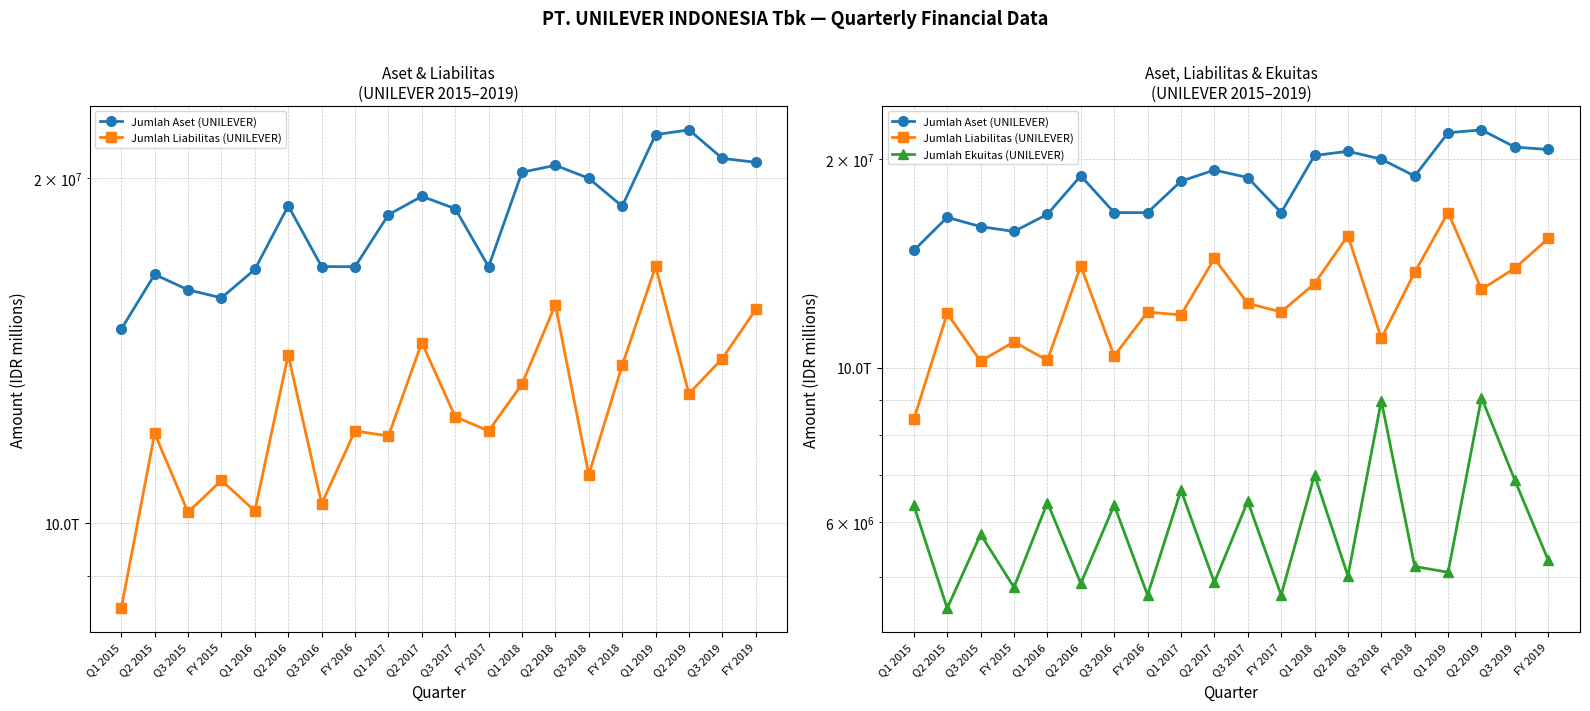

Reading left to right, extract all data points from this chart.

Jumlah Aset (UNILEVER): Q1 2015=14772554	Q2 2015=16486178	Q3 2015=15984771	FY 2015=15729945	Q1 2016=16653300	Q2 2016=18920136	Q3 2016=16748673	FY 2016=16745695	Q1 2017=18586404	Q2 2017=19286387	Q3 2017=18815224	FY 2017=16745695	Q1 2018=20241813	Q2 2018=20526125	Q3 2018=19998136	FY 2018=18906413	Q1 2019=21827321	Q2 2019=22039978	Q3 2019=20813938	FY 2019=20649371
Jumlah Liabilitas (UNILEVER): Q1 2015=8434341	Q2 2015=11983104	Q3 2015=10229164	FY 2015=10902585	Q1 2016=10255900	Q2 2016=14029689	Q3 2016=10405882	FY 2016=12041437	Q1 2017=11921305	Q2 2017=14380273	Q3 2017=12391366	FY 2017=12041437	Q1 2018=13229294	Q2 2018=15514356	Q3 2018=11027987	FY 2018=13733025	Q1 2019=16752108	Q2 2019=12977603	Q3 2019=13926354	FY 2019=15367509
Jumlah Ekuitas (UNILEVER): Q1 2015=6338213	Q2 2015=4503074	Q3 2015=5755607	FY 2015=4827360	Q1 2016=6397400	Q2 2016=4890447	Q3 2016=6342791	FY 2016=4704258	Q1 2017=6665099	Q2 2017=4906114	Q3 2017=6423858	FY 2017=4704258	Q1 2018=7012519	Q2 2018=5011769	Q3 2018=8970149	FY 2018=5173388	Q1 2019=5075213	Q2 2019=9062375	Q3 2019=6887584	FY 2019=5281862